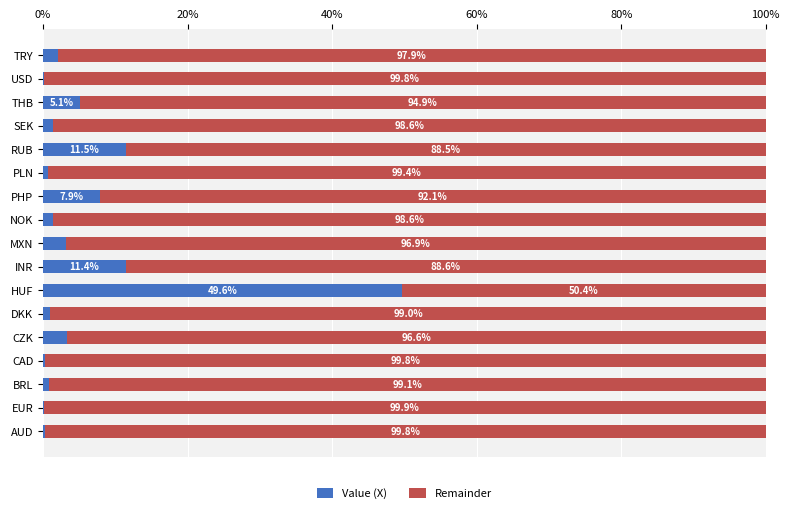

What is the total value across all series at EUR?

100.0